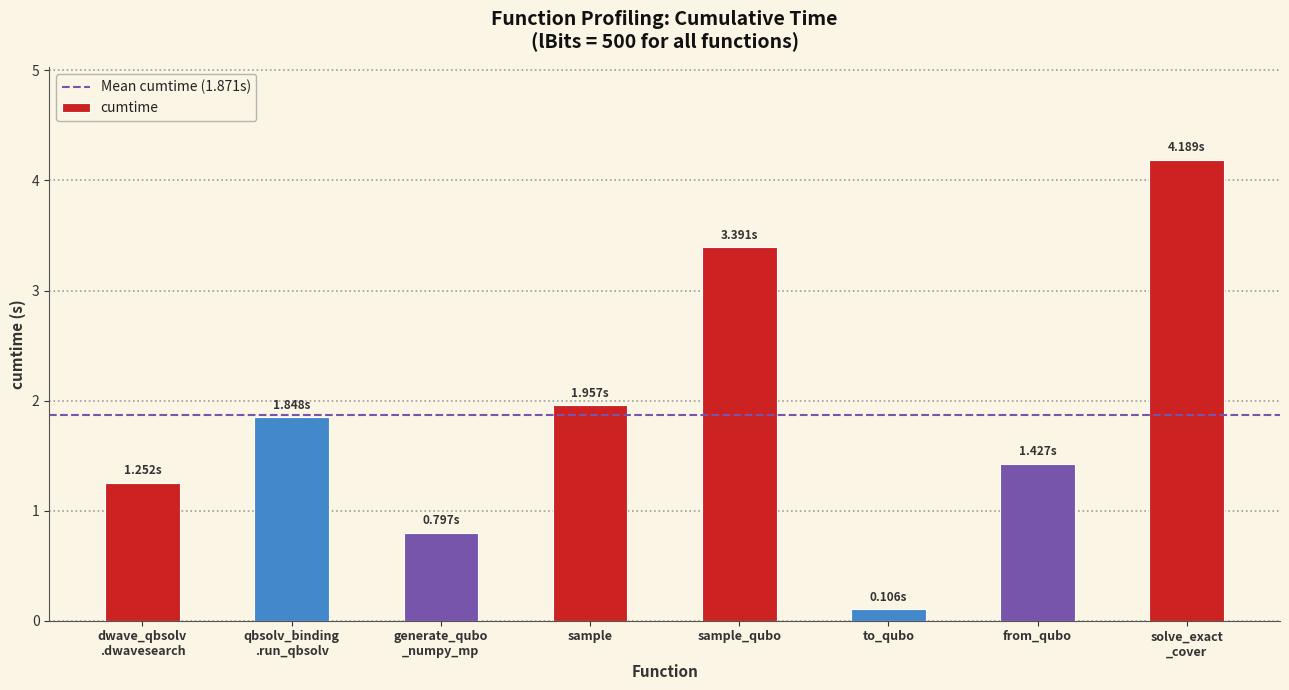

Where does the data first go above 1?

dwave_qbsolv
.dwavesearch